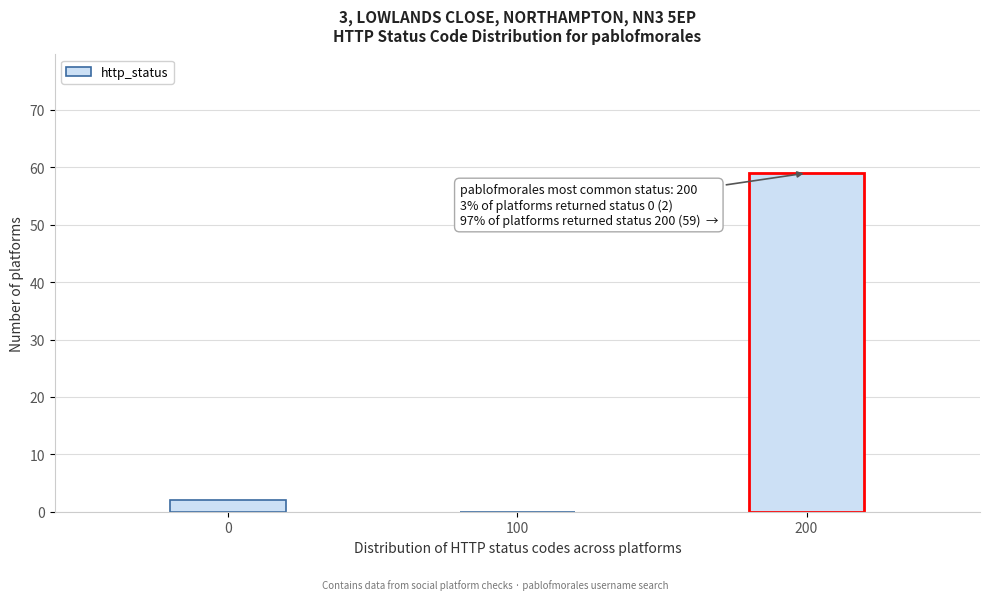

Reading left to right, transcribe all the data shown in this chart.

0=2	100=0	200=59